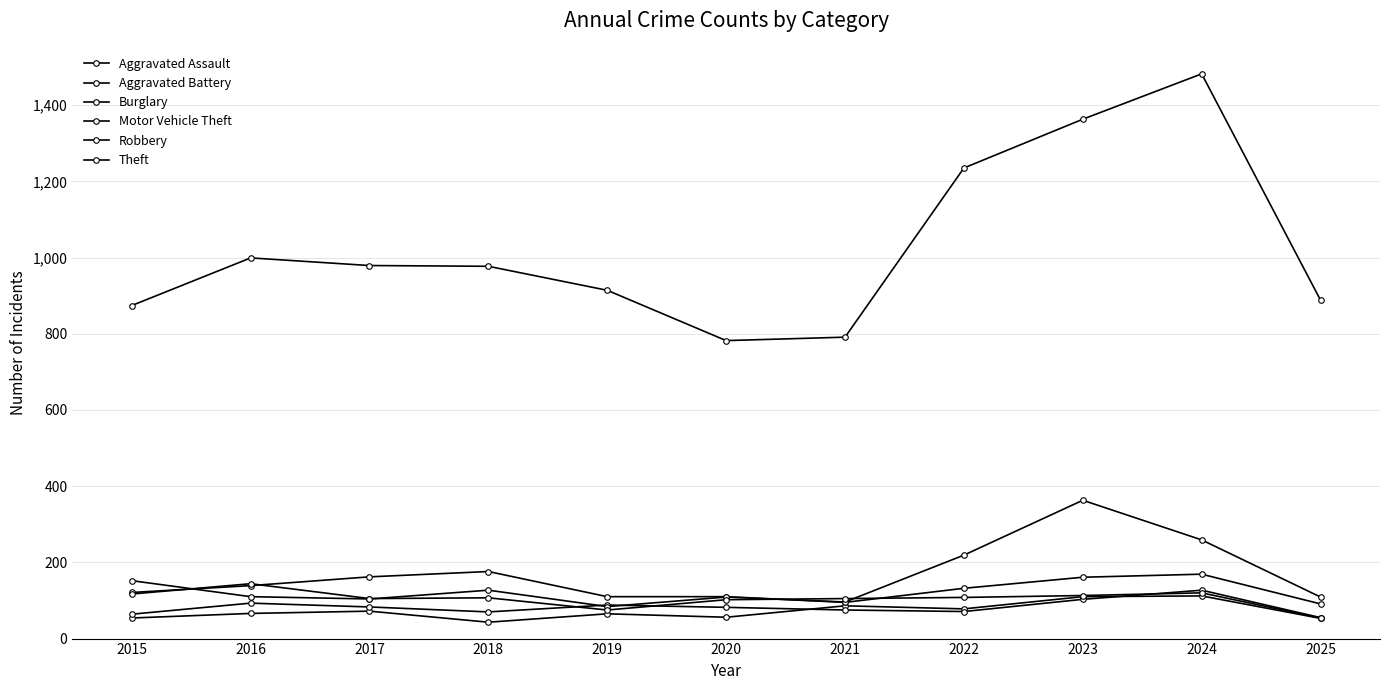

How many data points in Robbery are less than 107?

5